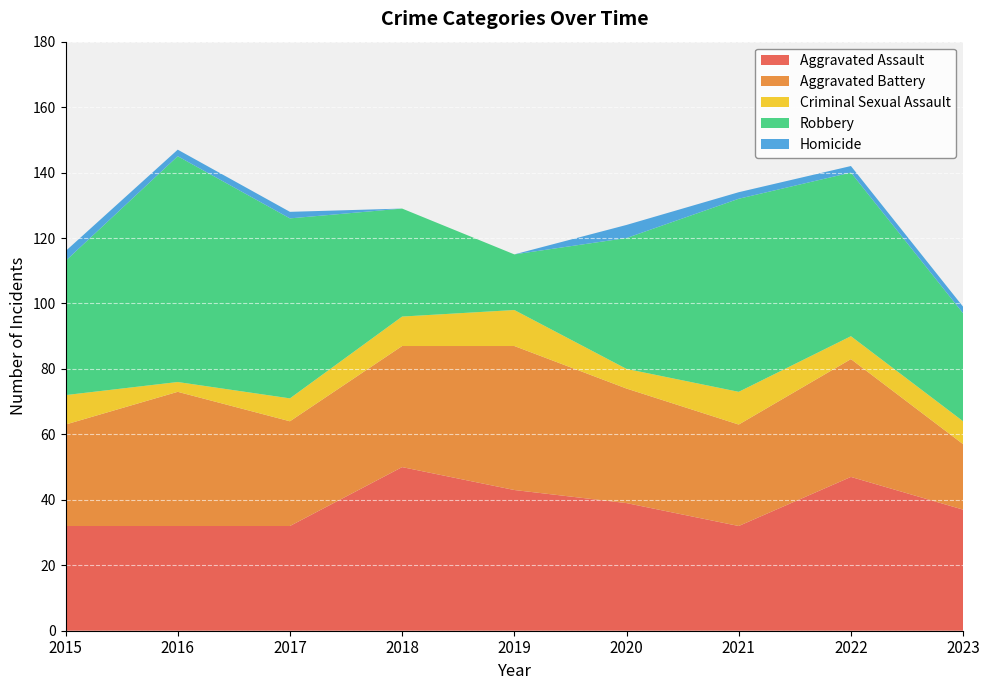

Reading right to left, extract all data points from this chart.

Aggravated Assault: 37	47	32	39	43	50	32	32	32
Aggravated Battery: 20	36	31	35	44	37	32	41	31
Criminal Sexual Assault: 7	7	10	6	11	9	7	3	9
Robbery: 33	50	59	40	17	33	55	69	41
Homicide: 2	2	2	4	0	0	2	2	3